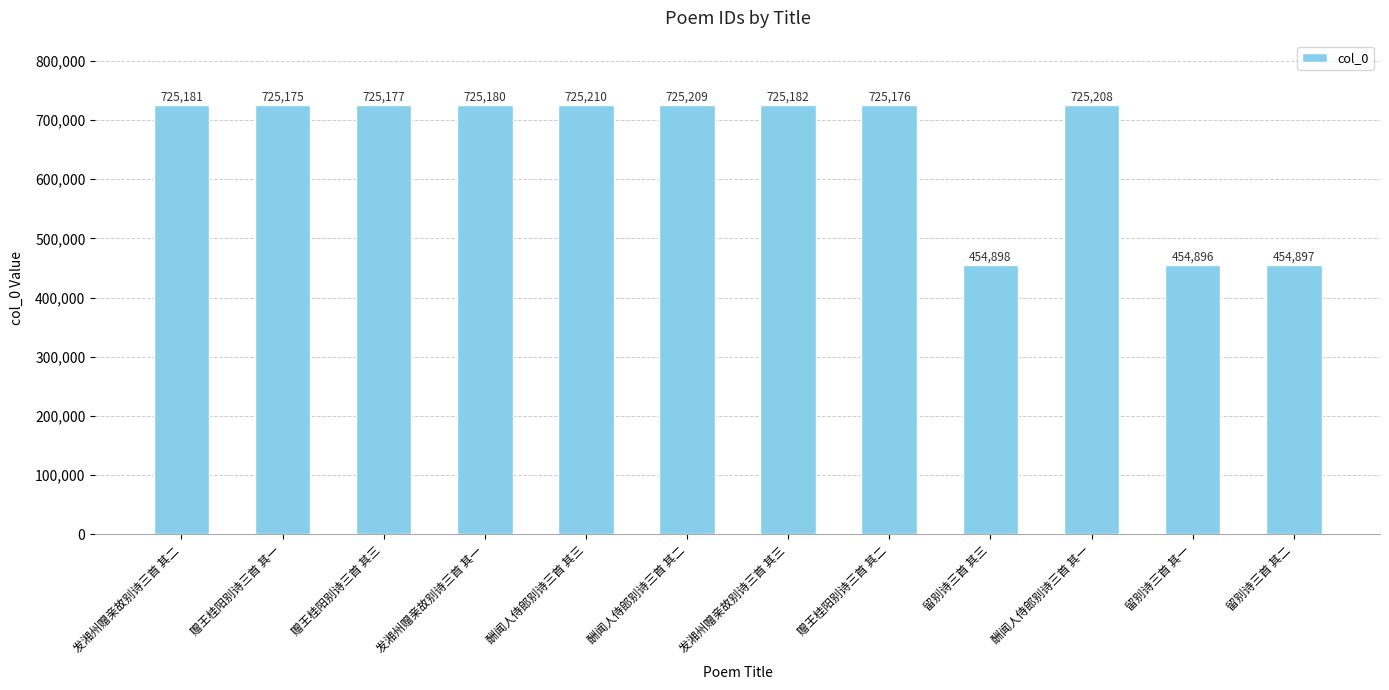

Rank the categories by value from highest to lowest.

酬闻人侍郎别诗三首 其三, 酬闻人侍郎别诗三首 其二, 酬闻人侍郎别诗三首 其一, 发湘州赠亲故别诗三首 其三, 发湘州赠亲故别诗三首 其二, 发湘州赠亲故别诗三首 其一, 赠王桂阳别诗三首 其三, 赠王桂阳别诗三首 其二, 赠王桂阳别诗三首 其一, 留别诗三首 其三, 留别诗三首 其二, 留别诗三首 其一